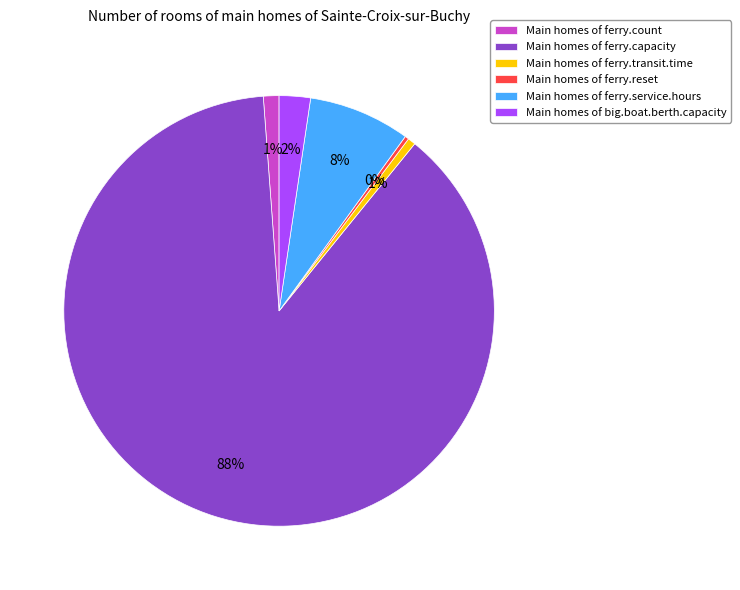

Which slice is the largest?

Main homes of ferry.capacity